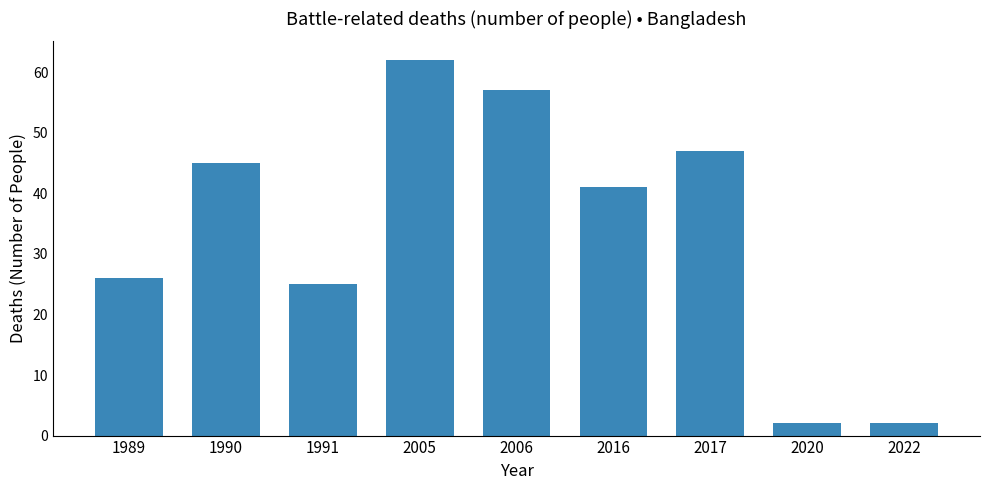

How many series are shown in this chart?

1